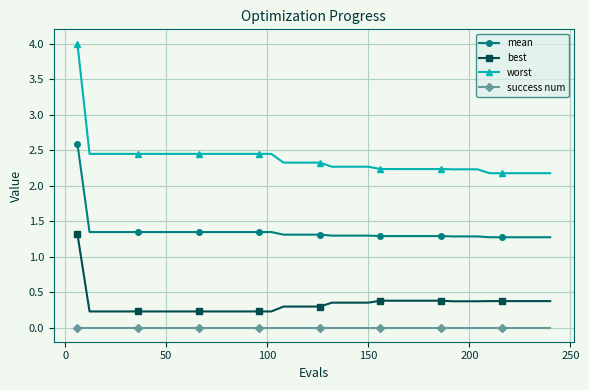

True or false: success num and mean intersect in this chart.

False